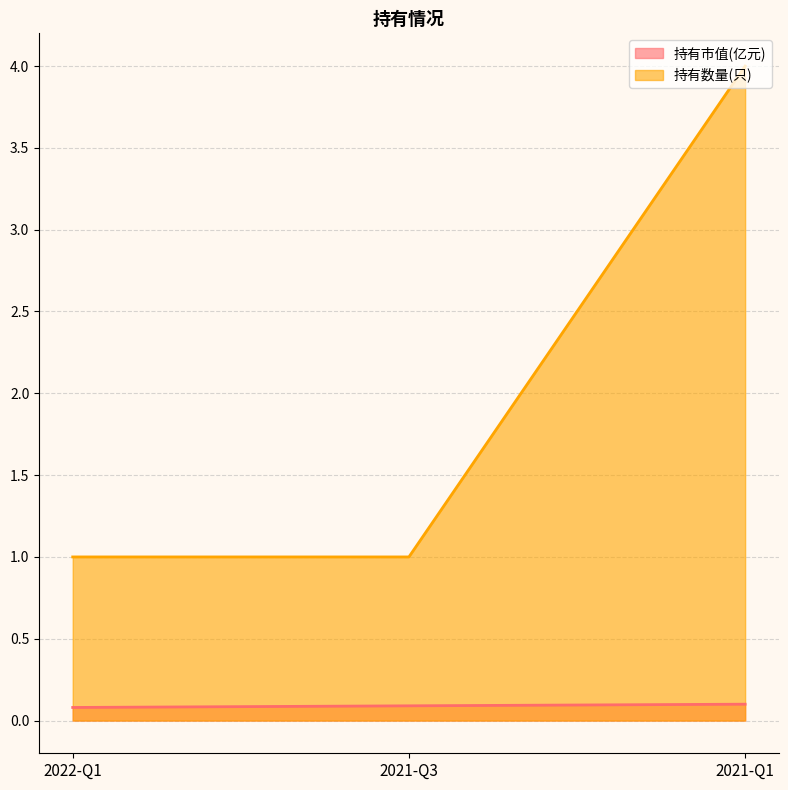

At which label does 持有市值(亿元) reach its minimum?

2022-Q1